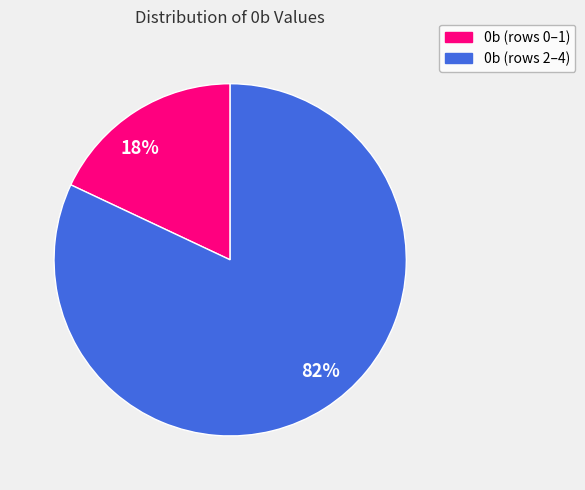

How many slices are in this pie chart?

2